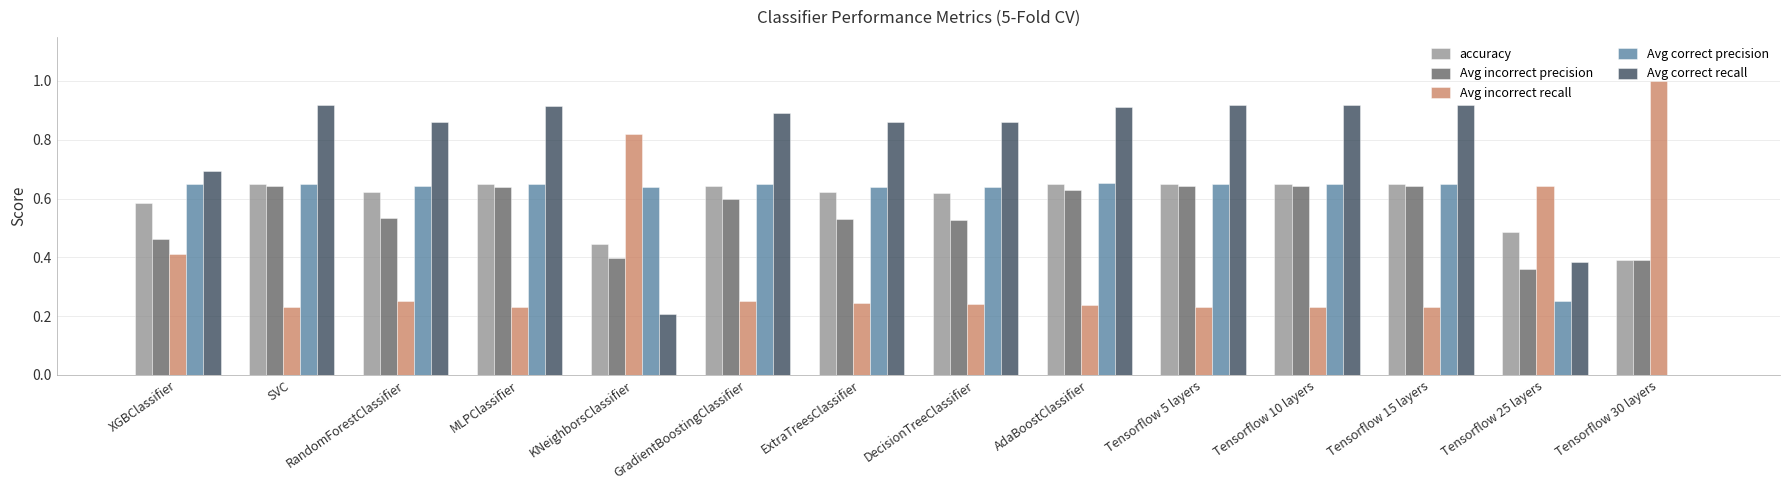

Are the bars grouped side by side (vs. stacked)?

Yes